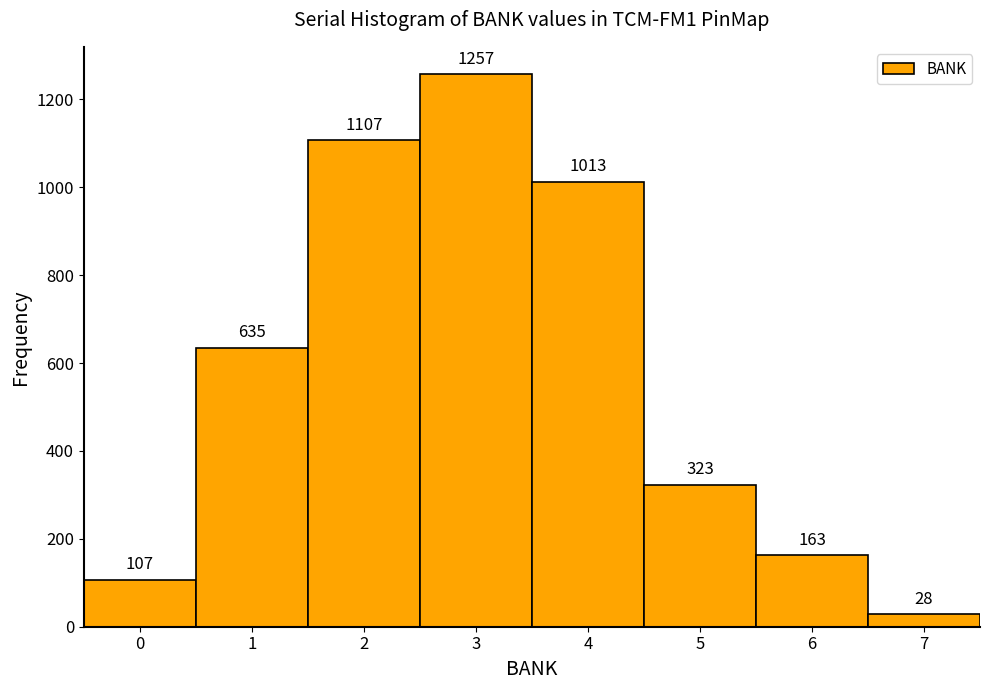

Reading left to right, list every bar in this chart as the range it spans on the x-axis followed by its height.

-0.5 to 0.5: 107
0.5 to 1.5: 635
1.5 to 2.5: 1107
2.5 to 3.5: 1257
3.5 to 4.5: 1013
4.5 to 5.5: 323
5.5 to 6.5: 163
6.5 to 7.5: 28